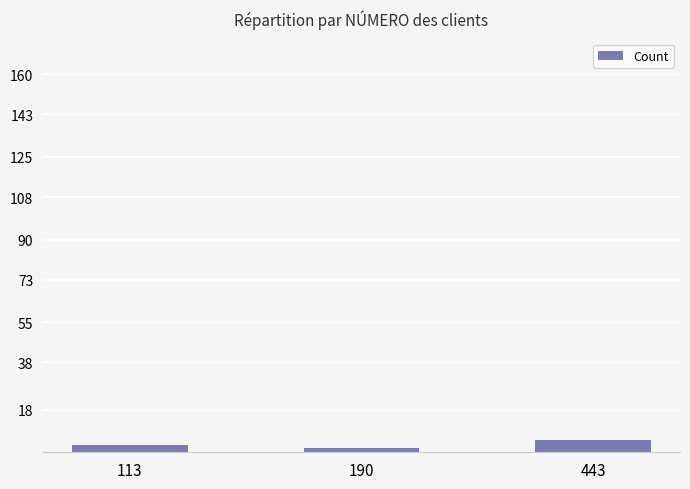

What is the approximate value at 443?

5